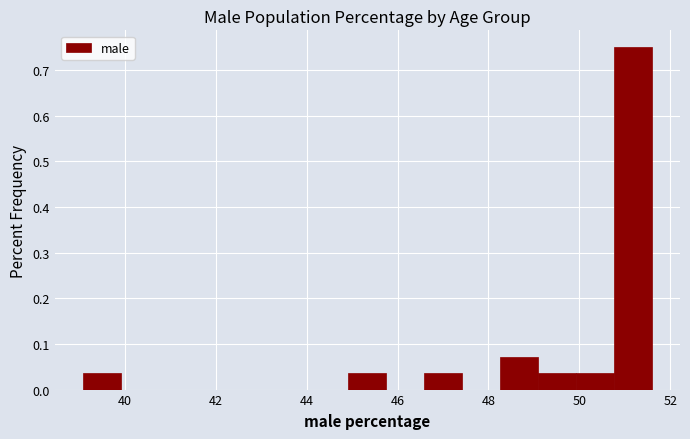

Reading left to right, list every bar in this chart as the range it spans on the x-axis followed by its height. Neither the bar edges nor the heights are printed on the chart, so give them approximately, as read against the axes.

39.0 to 40.0: 0.04
40.0 to 40.8: 0
40.8 to 41.6: 0
41.6 to 42.4: 0
42.4 to 43.2: 0
43.2 to 44.0: 0
44.0 to 45.0: 0
45.0 to 45.8: 0.04
45.8 to 46.6: 0
46.6 to 47.4: 0.04
47.4 to 48.2: 0
48.2 to 49.0: 0.07
49.0 to 50.0: 0.04
50.0 to 50.8: 0.04
50.8 to 51.6: 0.75